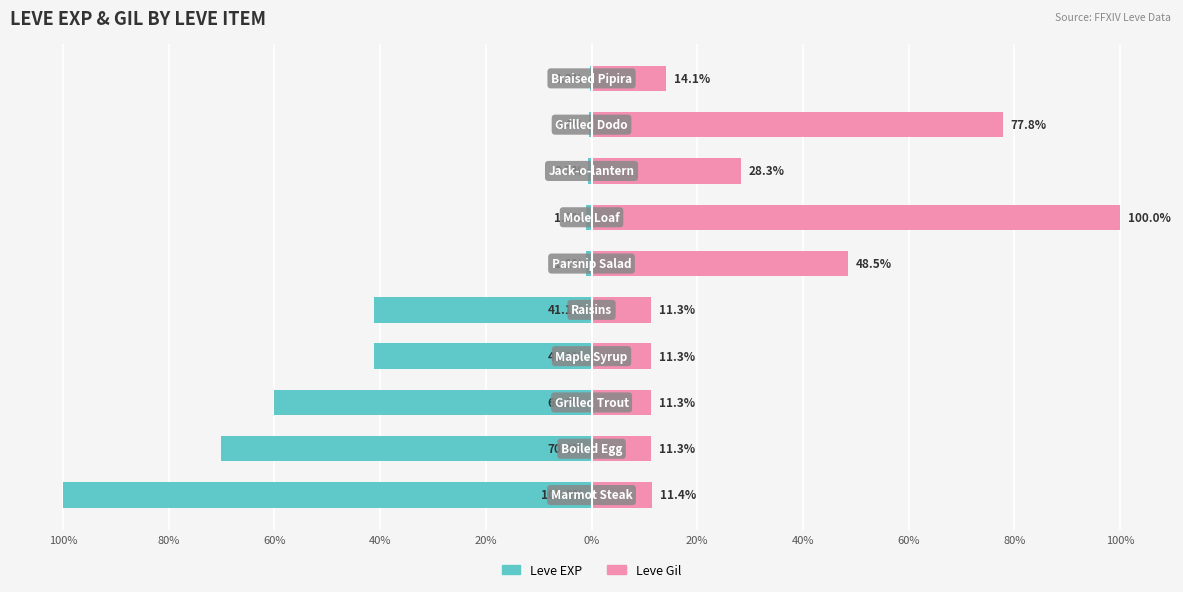

The Leve Gil series shows 48.5 at 0%. True or false?

True